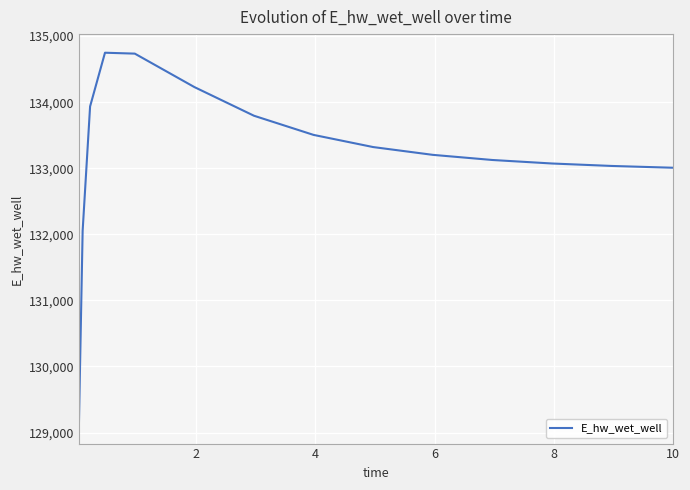

What is the difference between the maximum and minimum values?

5633.2